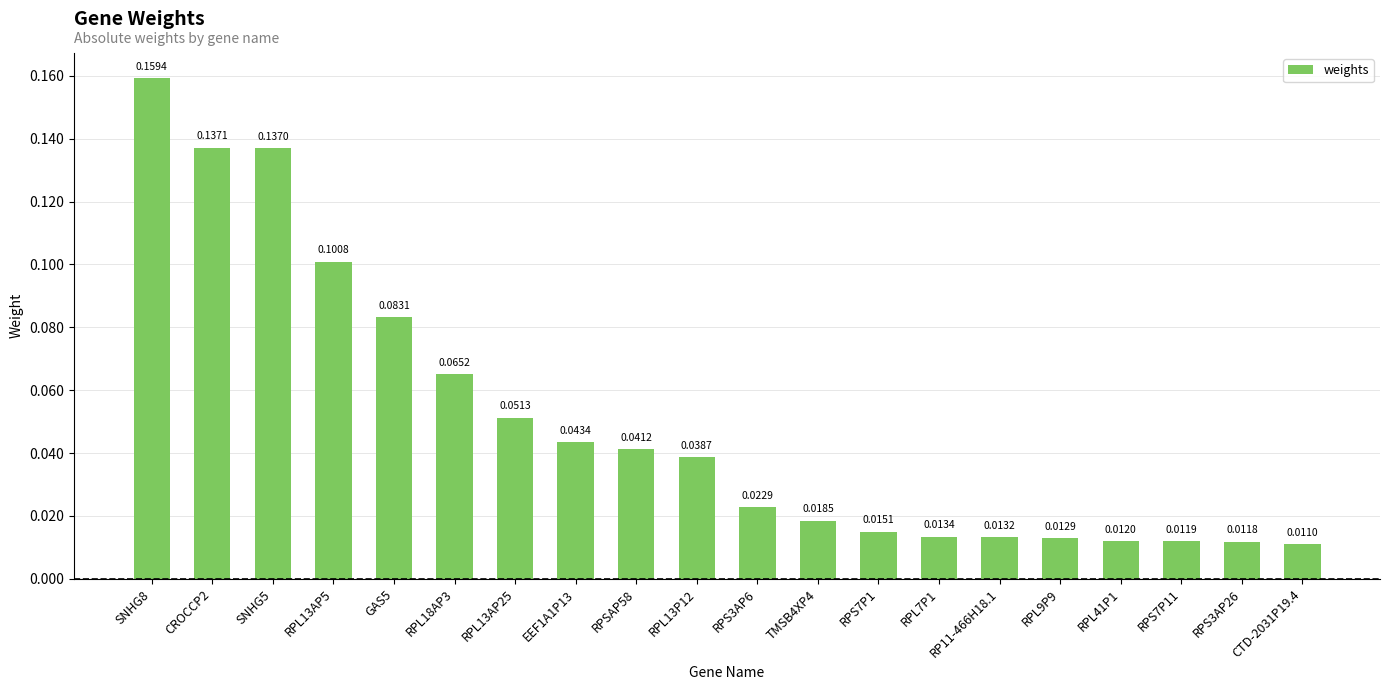

Which has a higher value, RPSAP58 or RPL13P12?

RPSAP58